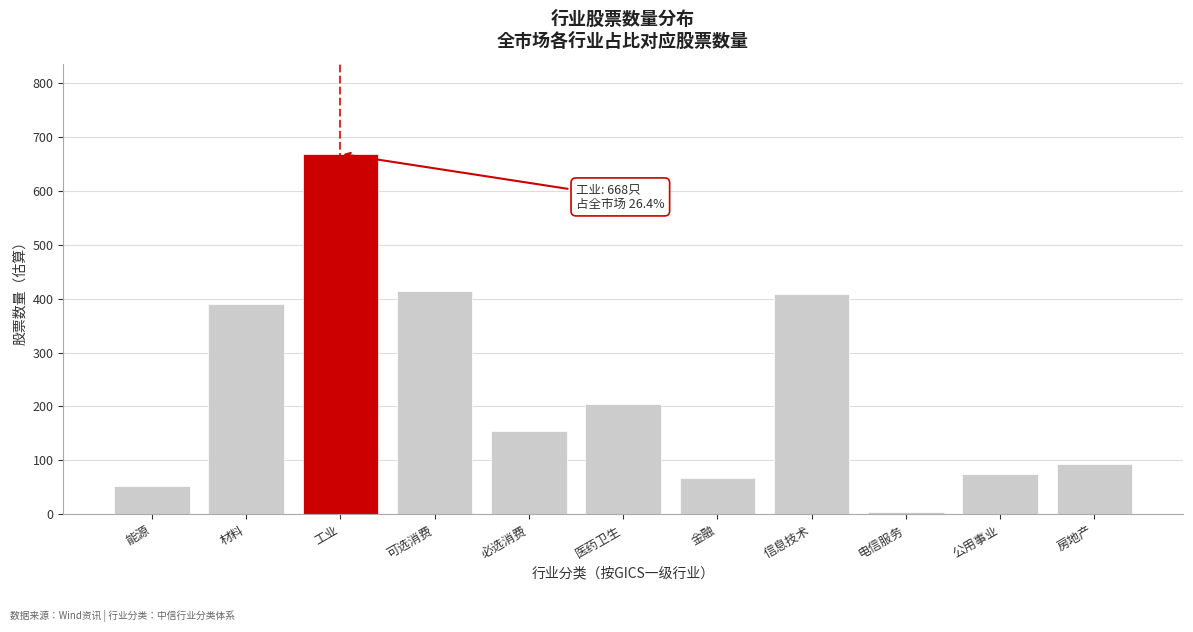

Reading left to right, what are all the values shown in this chart?

52	390	668	413	154	204	68	409	4	75	94